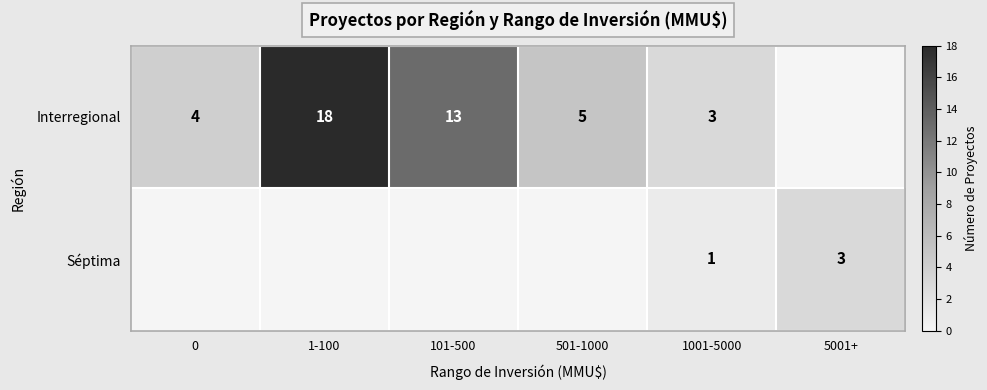

The Séptima series shows 4 at 5001+. True or false?

False